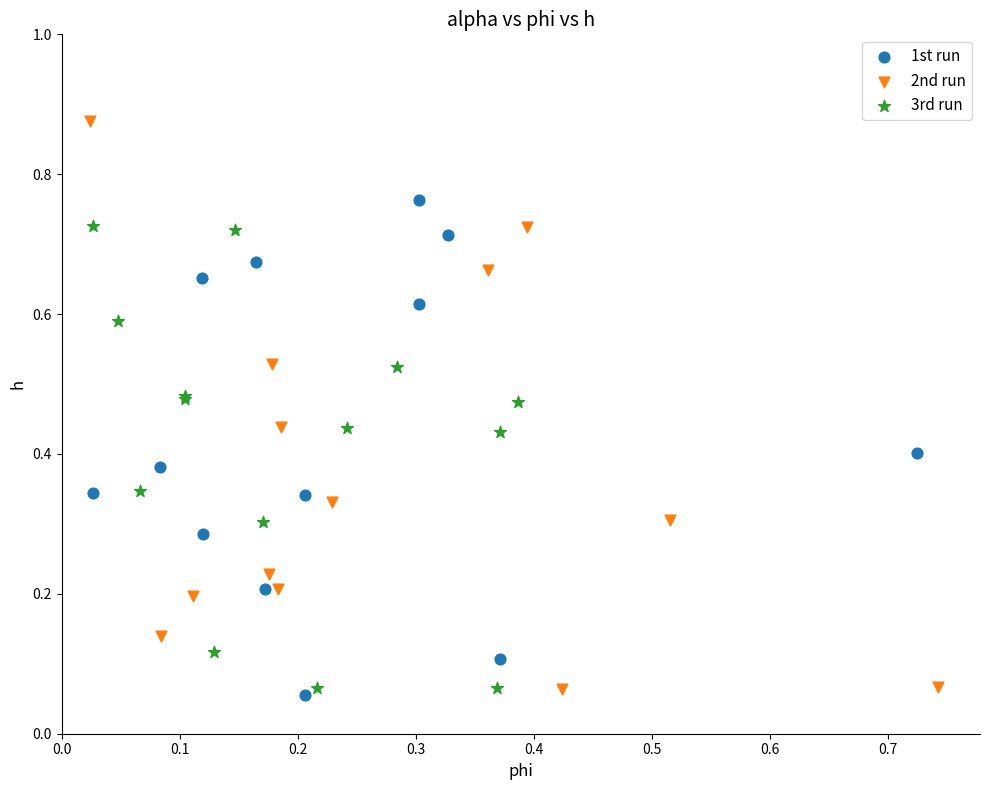

What are all the series names shown in the legend?

1st run, 2nd run, 3rd run